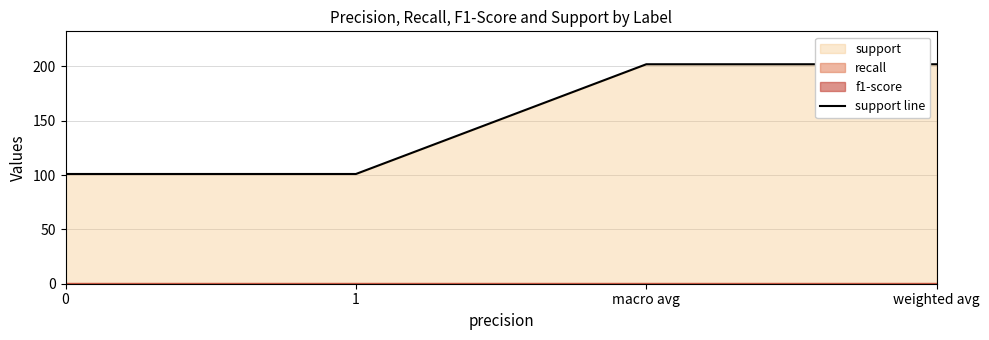

The chart shows a value of 101 at 0. True or false?

True